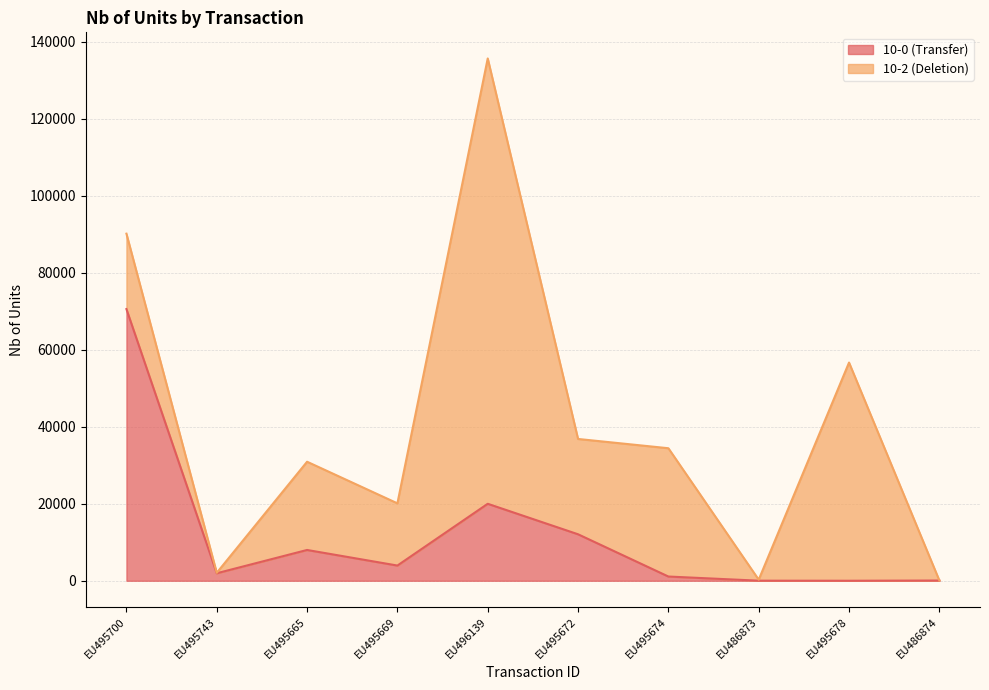

Approximately how many times larger is the value at EU495669 compared to EU486874?

63.7